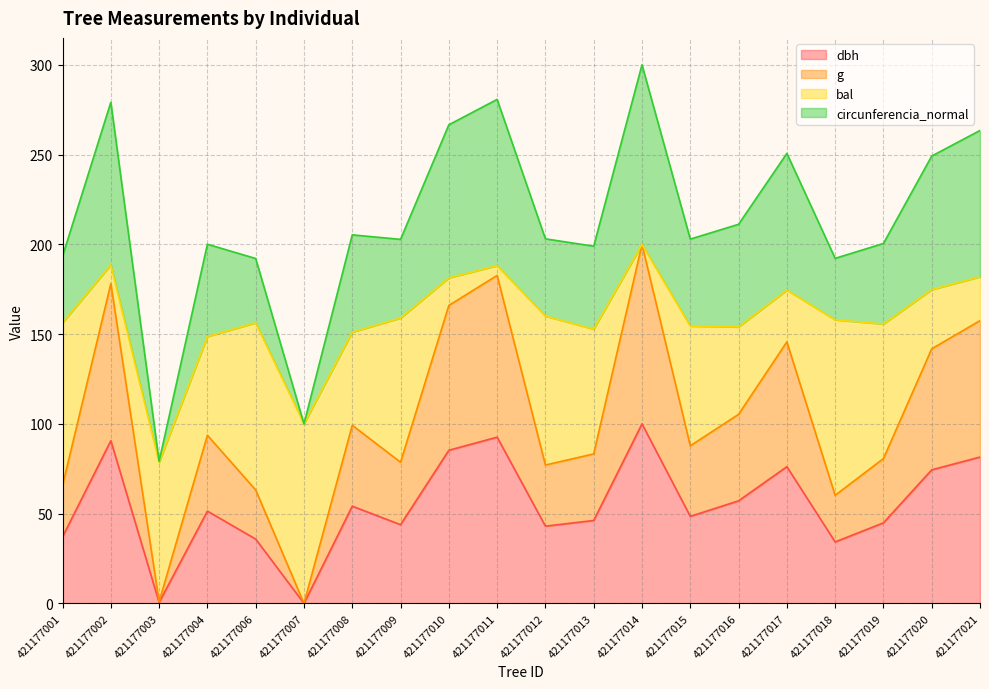

Rank the categories by circunferencia_normal value from highest to lowest.

421177014, 421177011, 421177002, 421177010, 421177021, 421177017, 421177020, 421177016, 421177008, 421177012, 421177015, 421177009, 421177019, 421177004, 421177013, 421177001, 421177018, 421177006, 421177007, 421177003